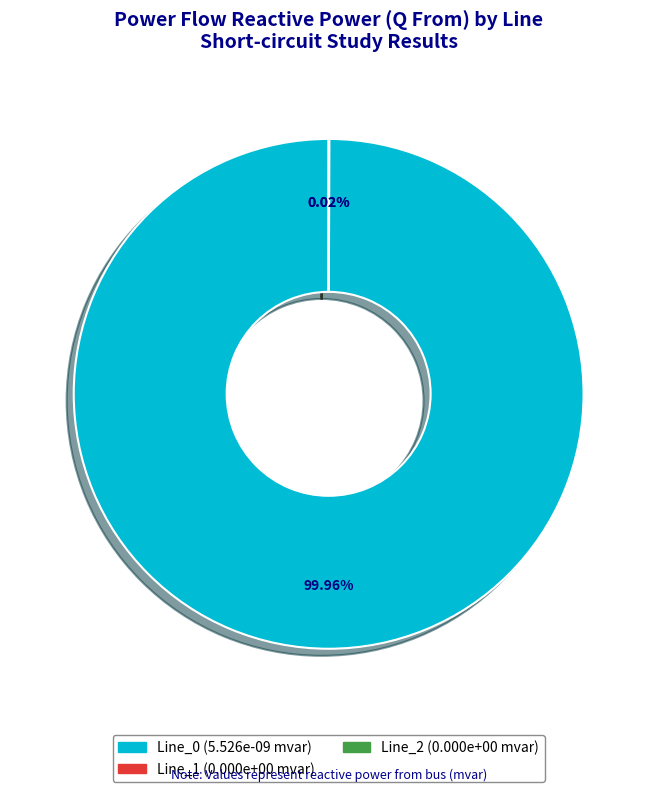

Is there any slice that represents more than half of the pie?

Yes